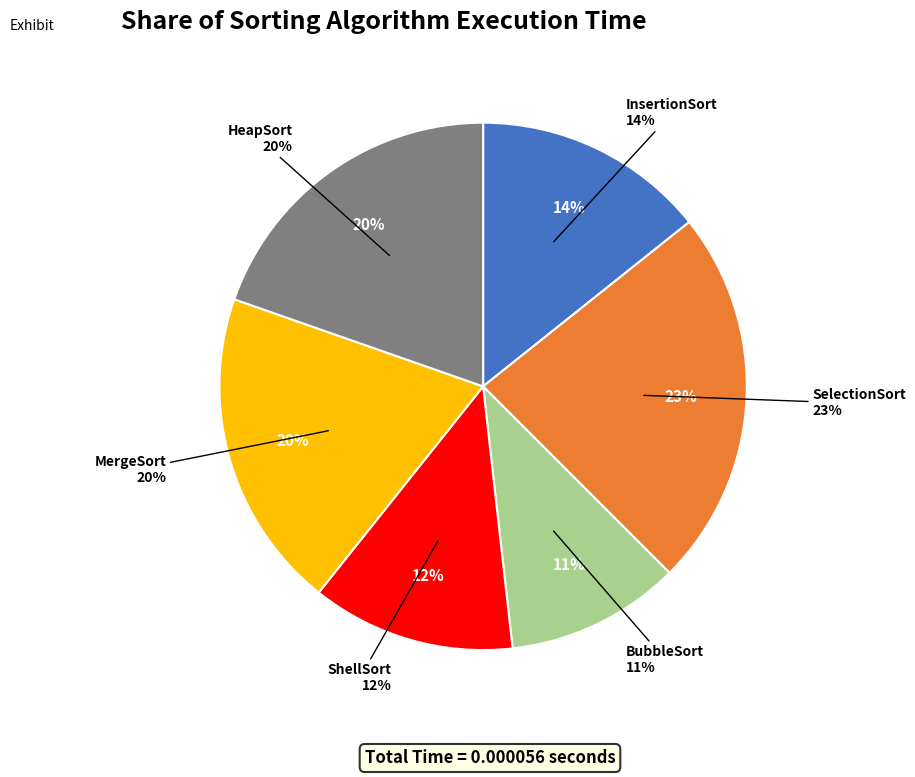

How many segments does this pie chart have?

6